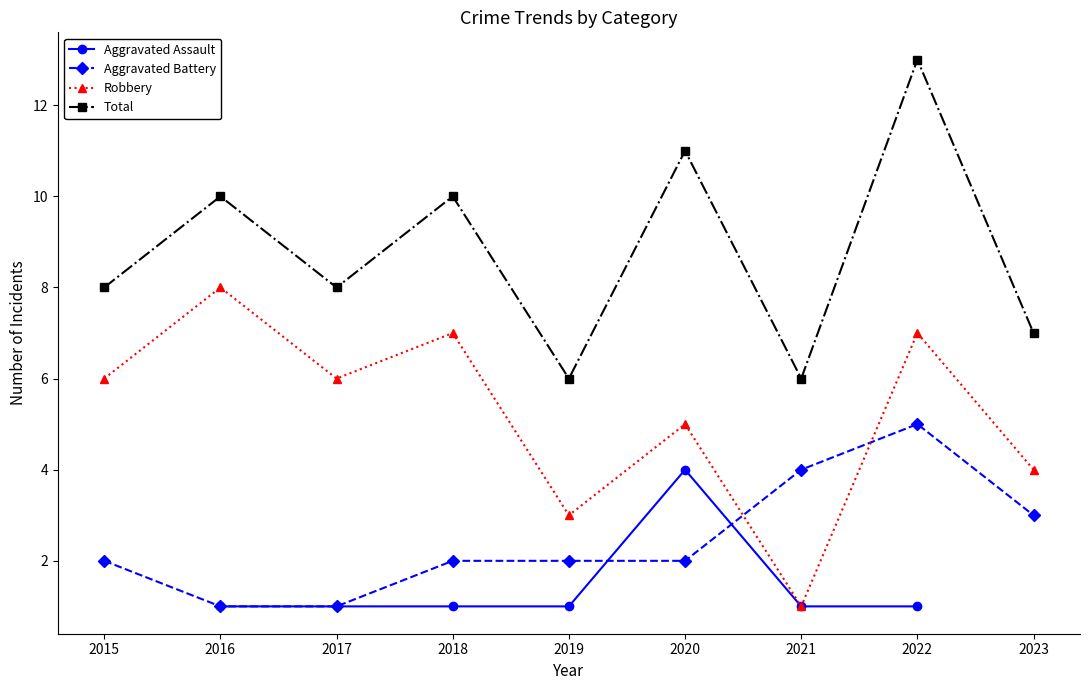

At which category is the sum across all series the highest?

2022